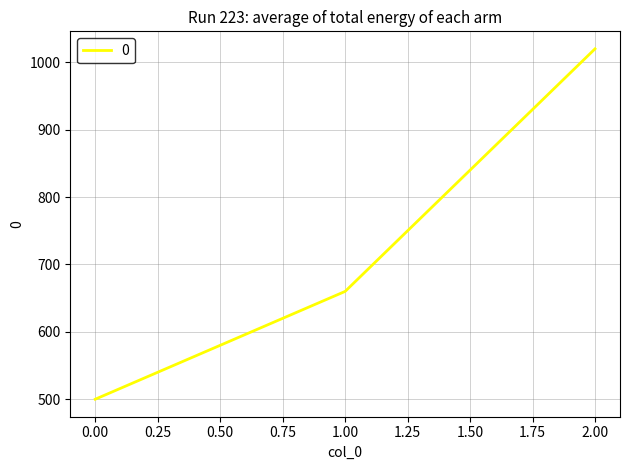

Is it true that the value at 2.00 is 1020?

True